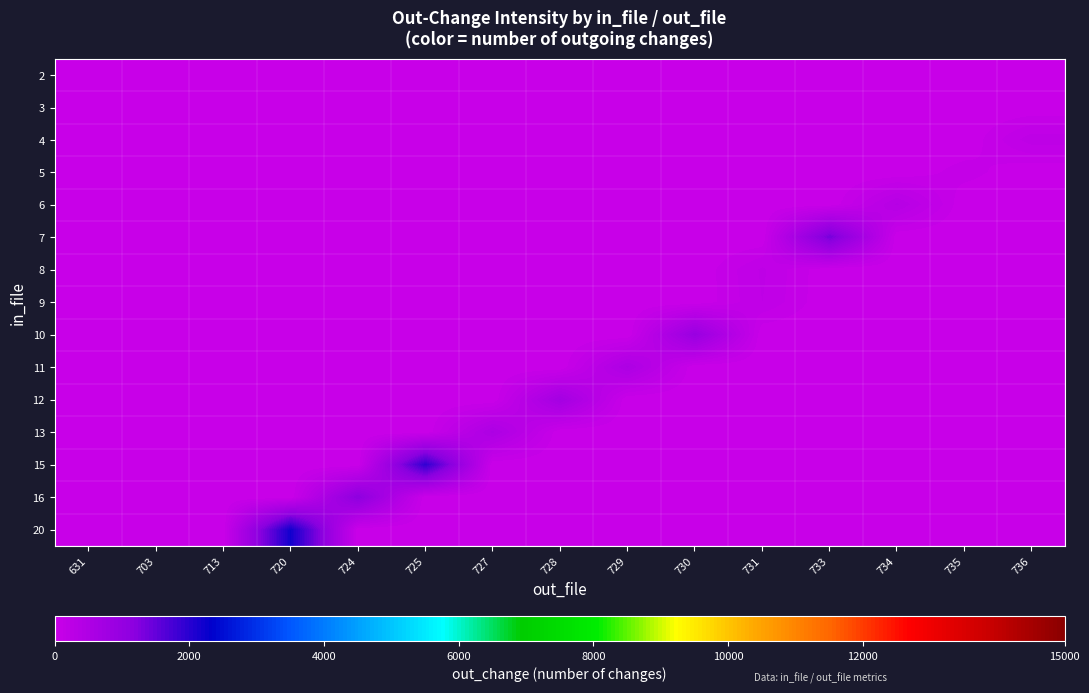

What is the spread (max minus min) of values at 734?

365